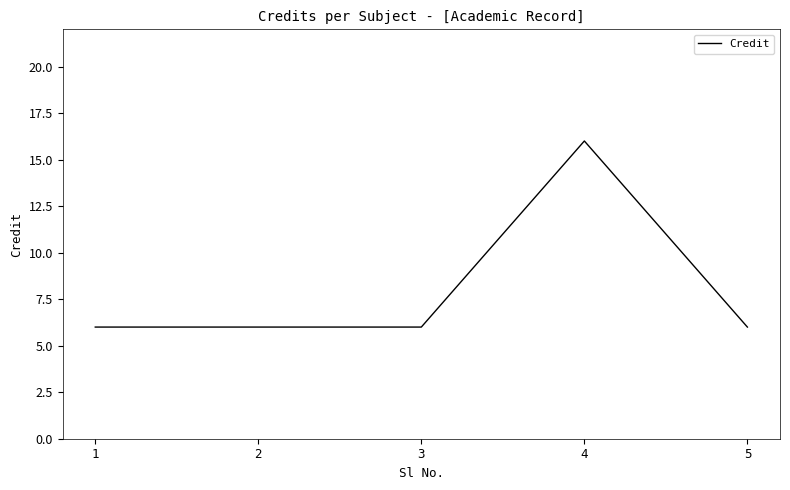

Which has a higher value, 3 or 4?

4